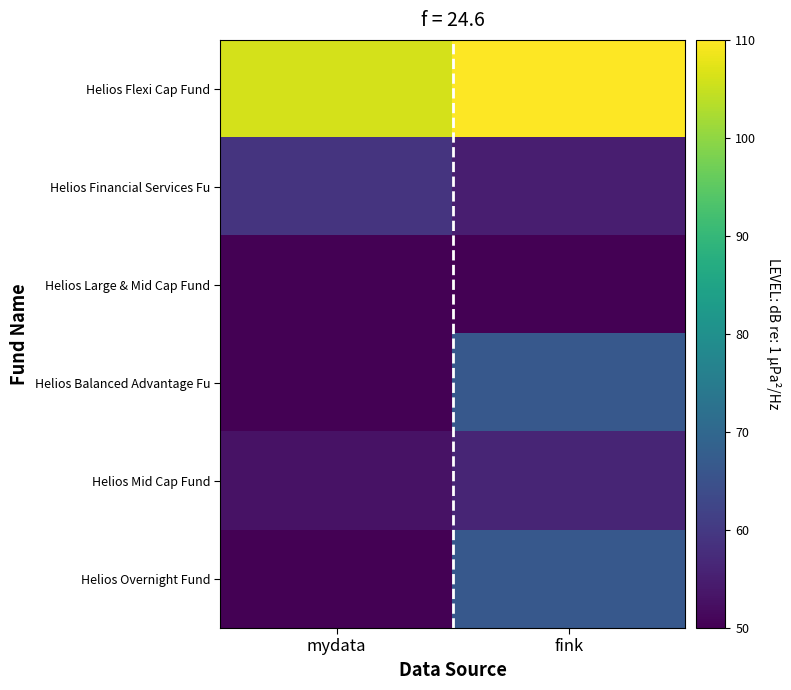

At mydata, list the series in order from largest to smallest.

Helios Flexi Cap Fund, Helios Financial Services Fu, Helios Mid Cap Fund, Helios Large & Mid Cap Fund, Helios Balanced Advantage Fu, Helios Overnight Fund